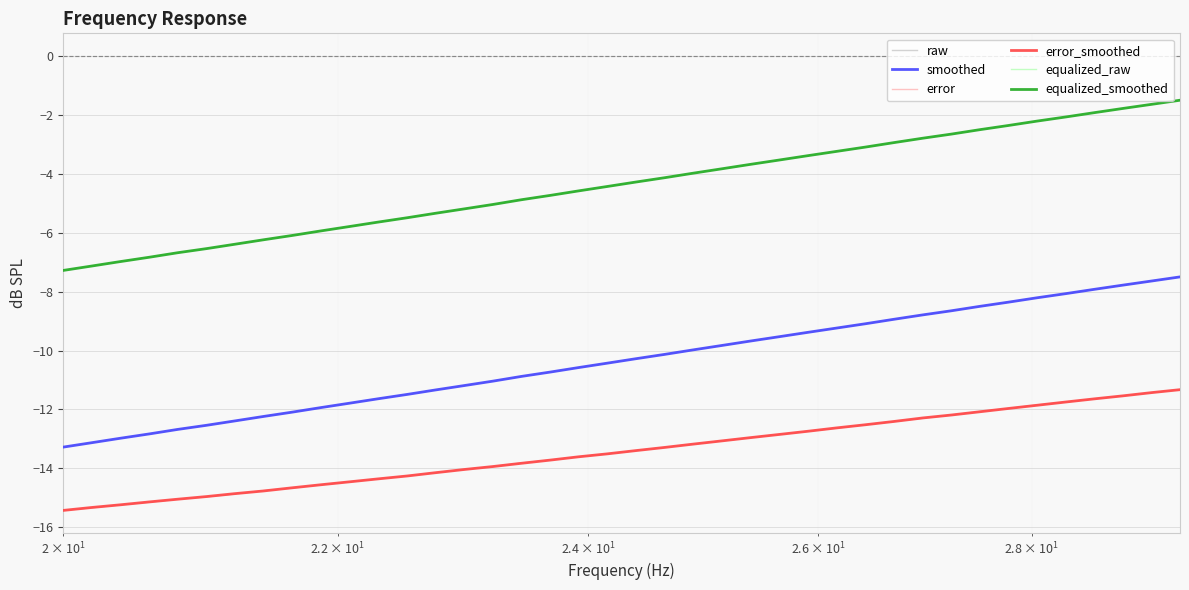

Does the chart display data point markers on the line(s)?

No